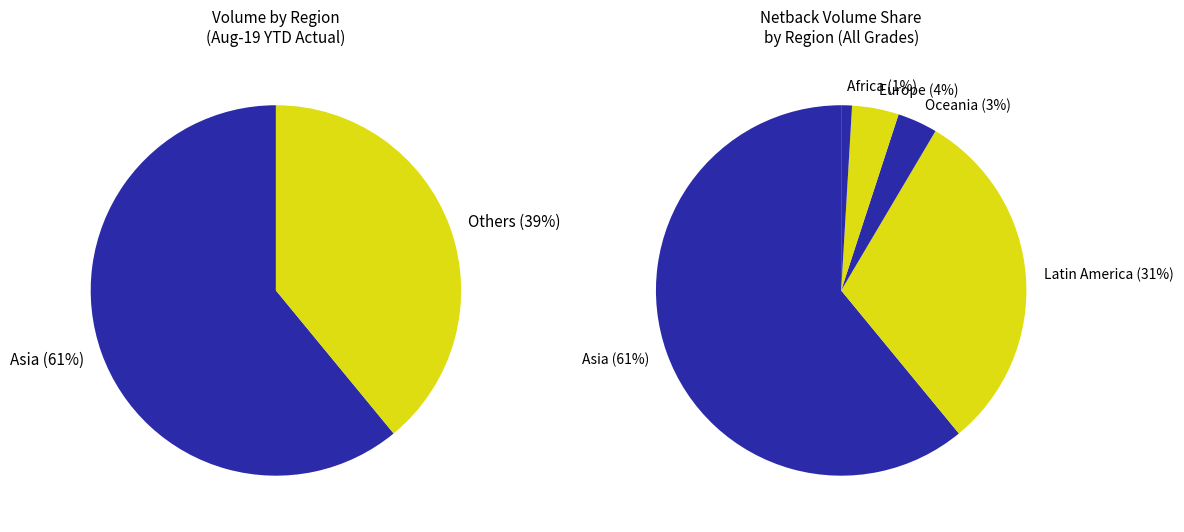

Which category has the biggest portion of the pie?

Asia